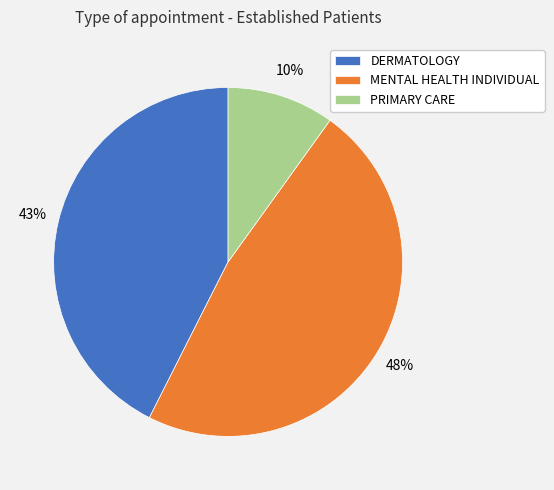

To the nearest percent, what is the difference between the PRIMARY CARE and DERMATOLOGY slice percentages?

33%